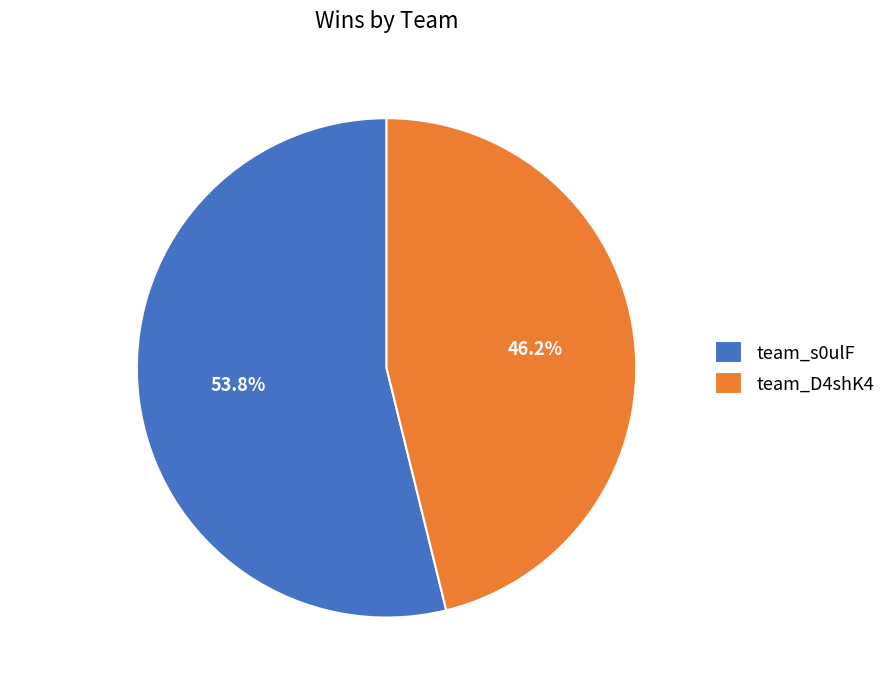

What is the largest slice in the pie chart?

team_s0ulF